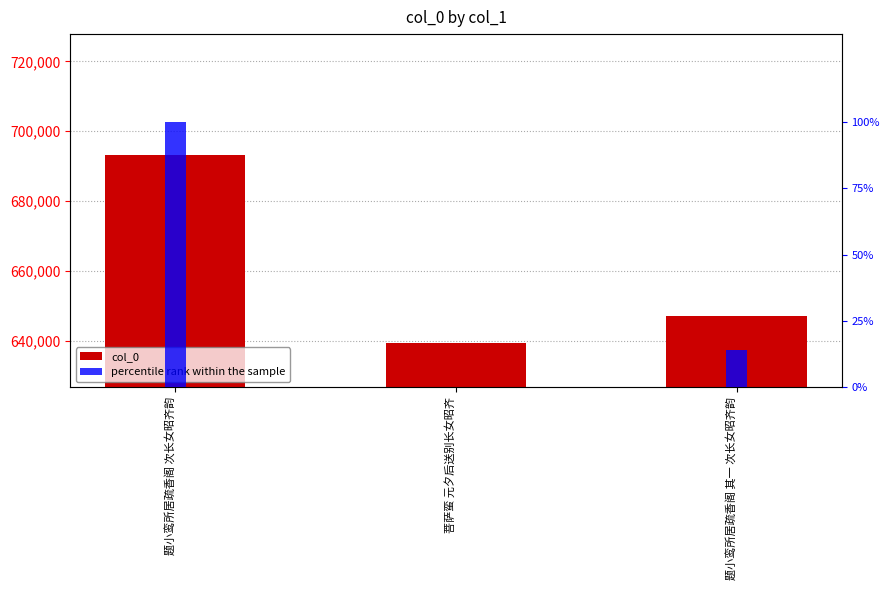

What is the average value of the col_0 series?

659923.0